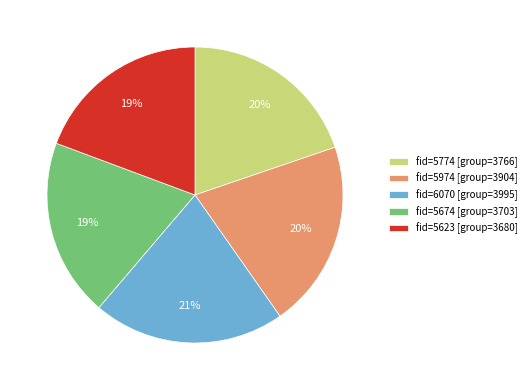

Does fid=5623 [group=3680] represent more than half of the total?

No